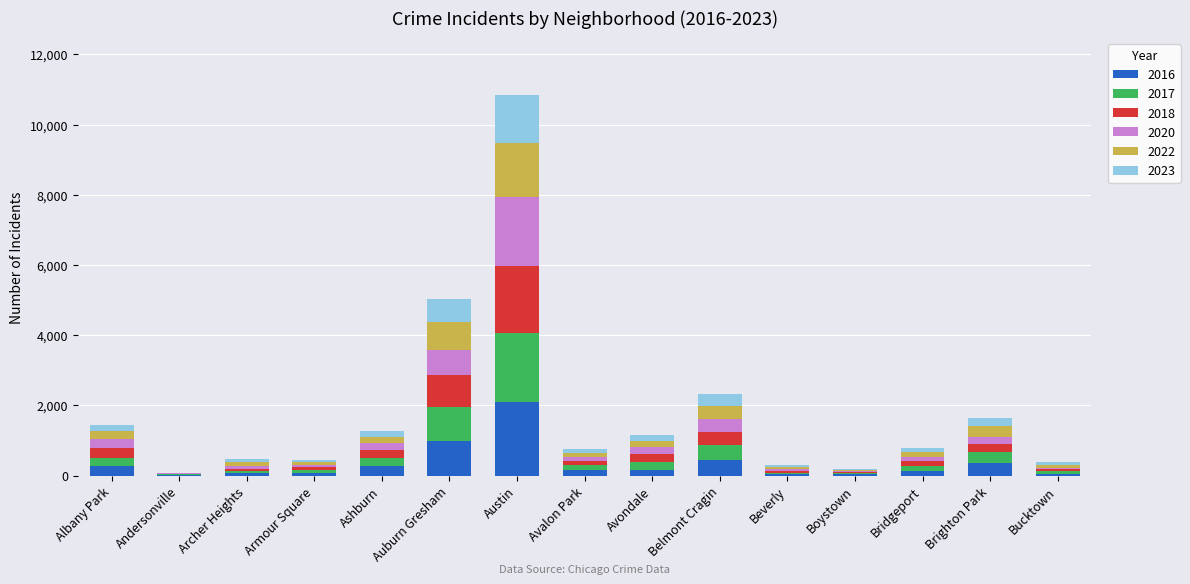

Which category has the highest value in the 2016 series?

Austin